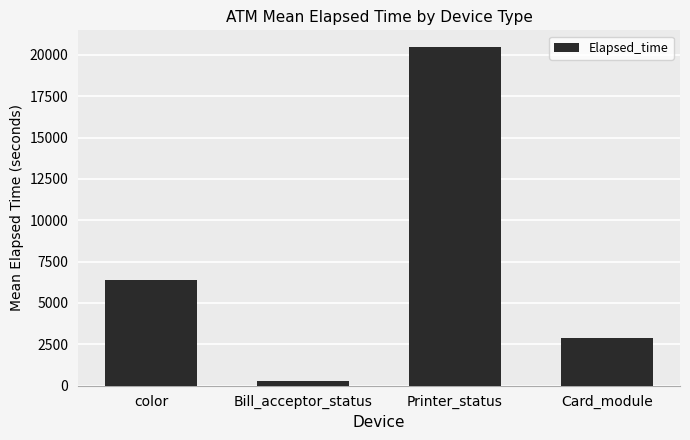

What is the average value?

7515